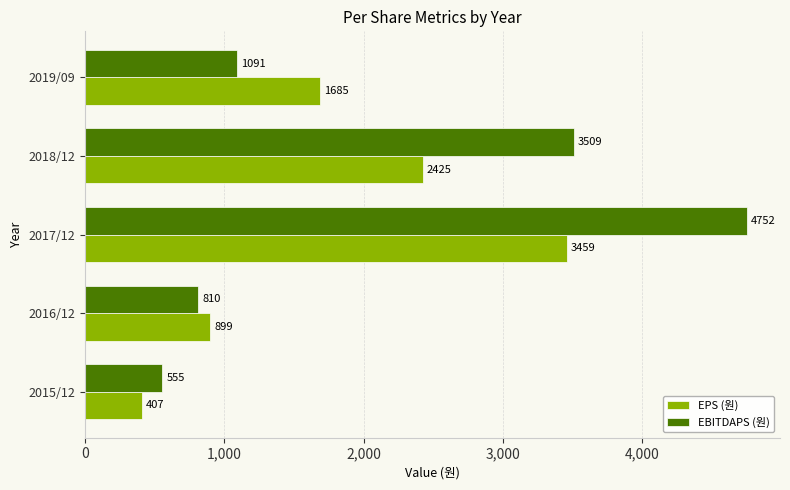

Rank the categories by EBITDAPS (원) value from lowest to highest.

2015/12, 2016/12, 2019/09, 2018/12, 2017/12